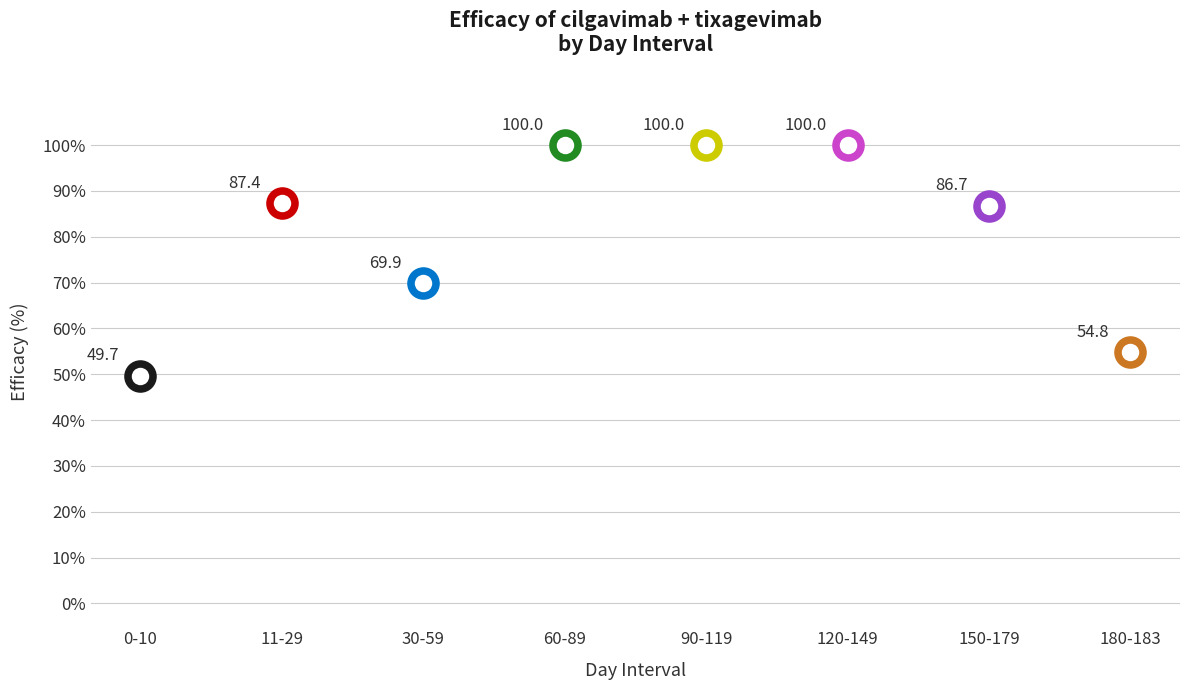

Between 30-59 and 60-89, which is larger?

60-89